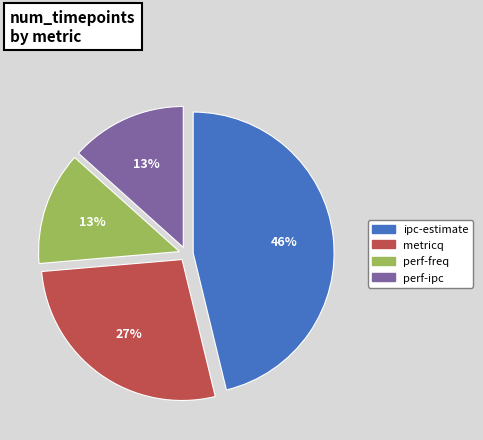

Does metricq represent more than half of the total?

No